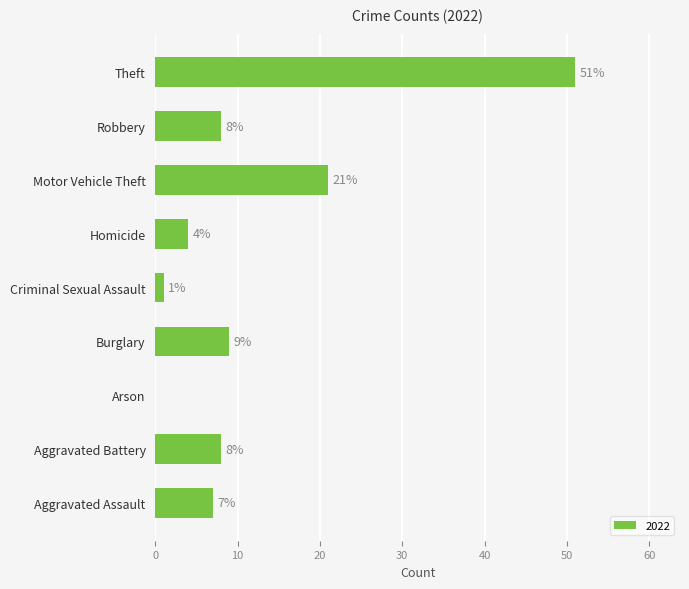

What is the sum of all values?

109